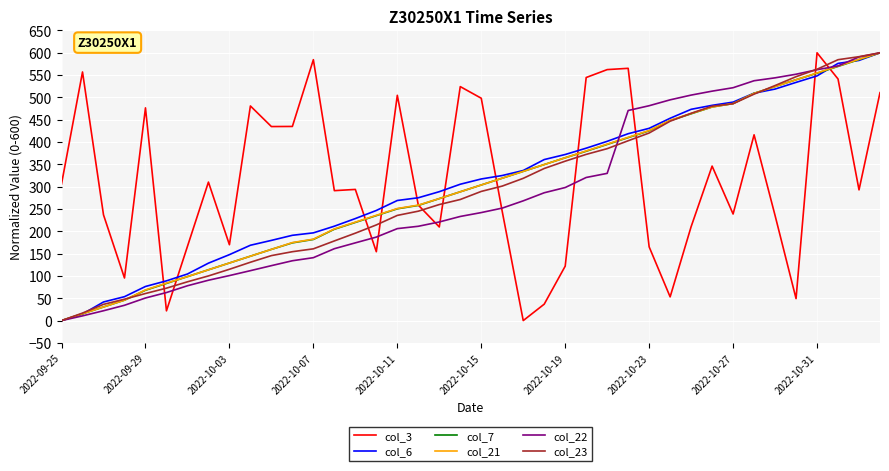

What is the greatest value displayed?

600.0